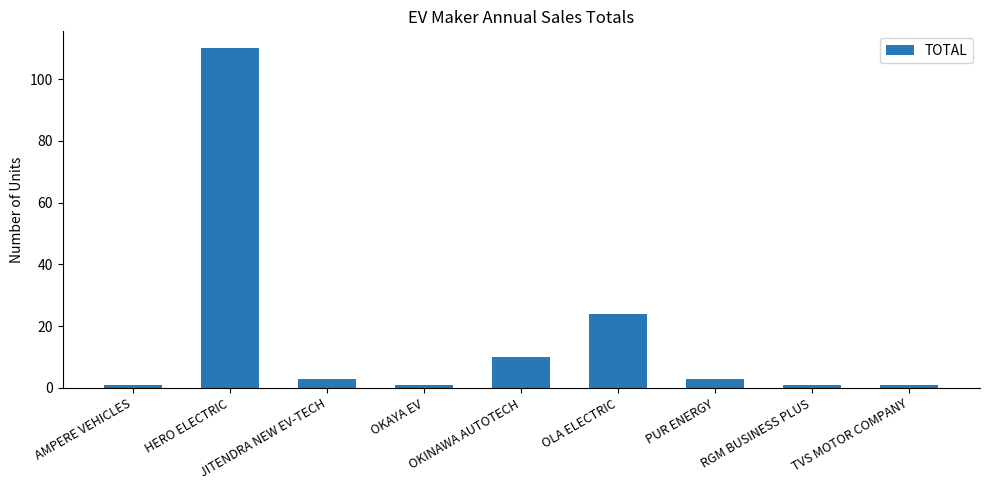

What is the average value?

17